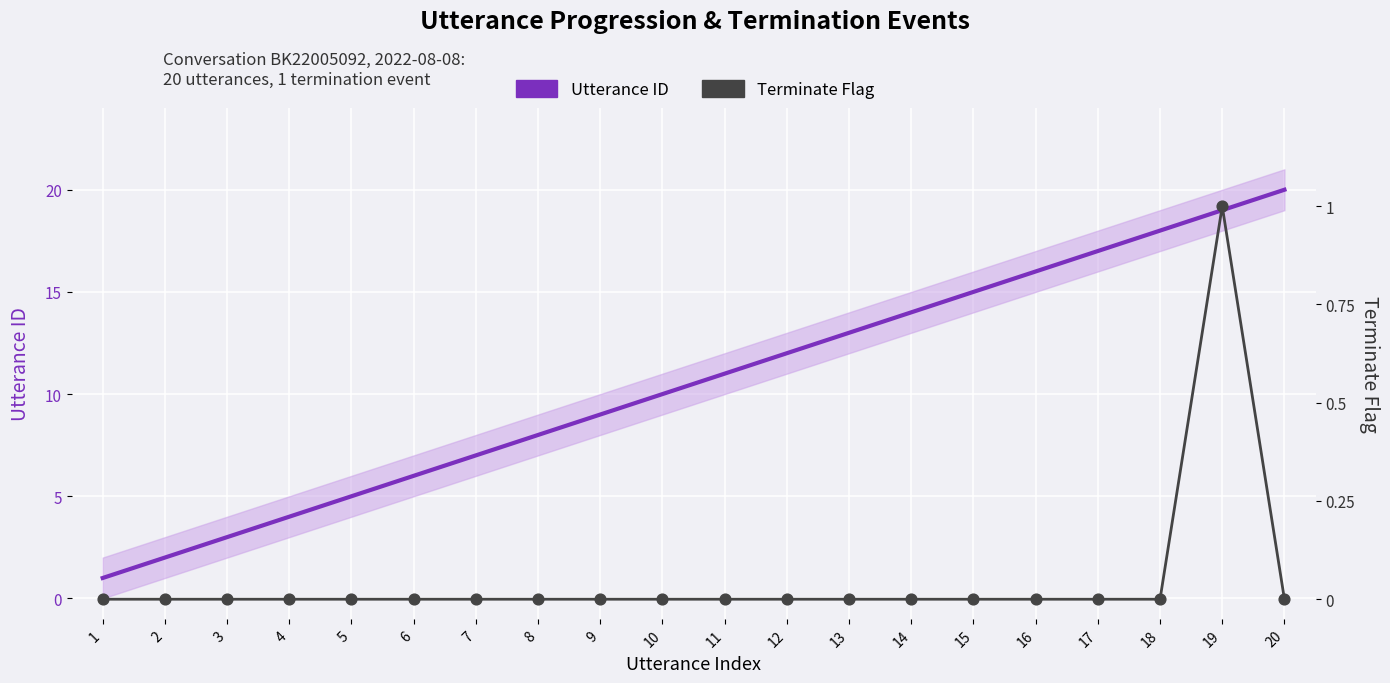

Which series has the widest spread of Y values?

Terminate Flag